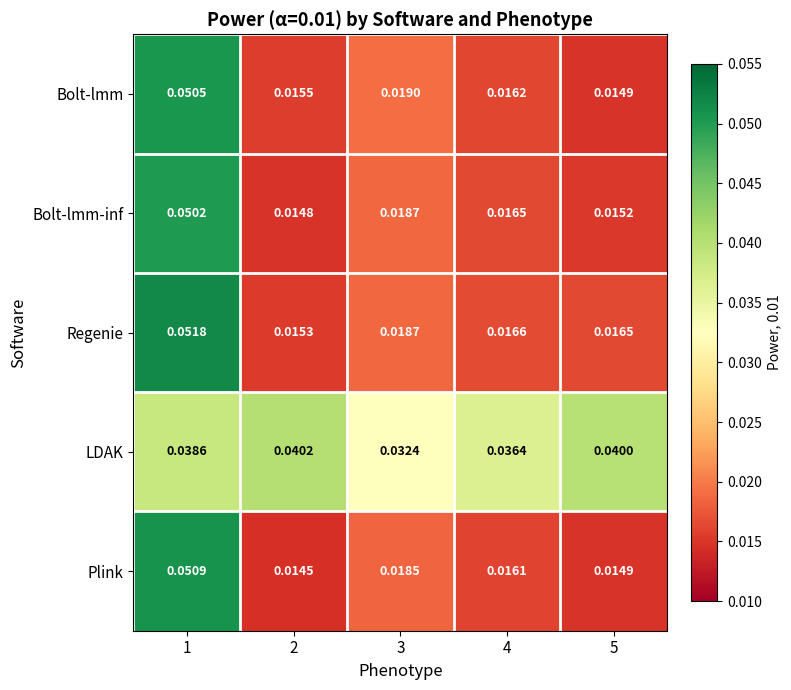

Which series changed the most between 2 and 4?

LDAK